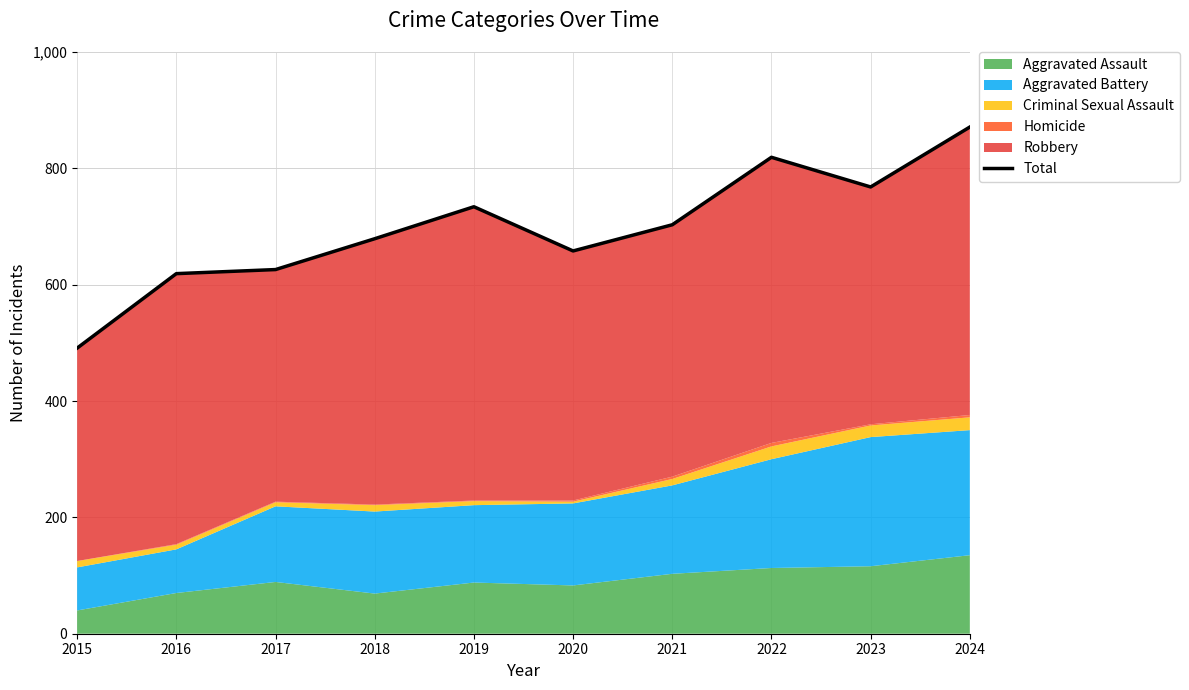

True or false: the data shows 1003 at 2023.

False